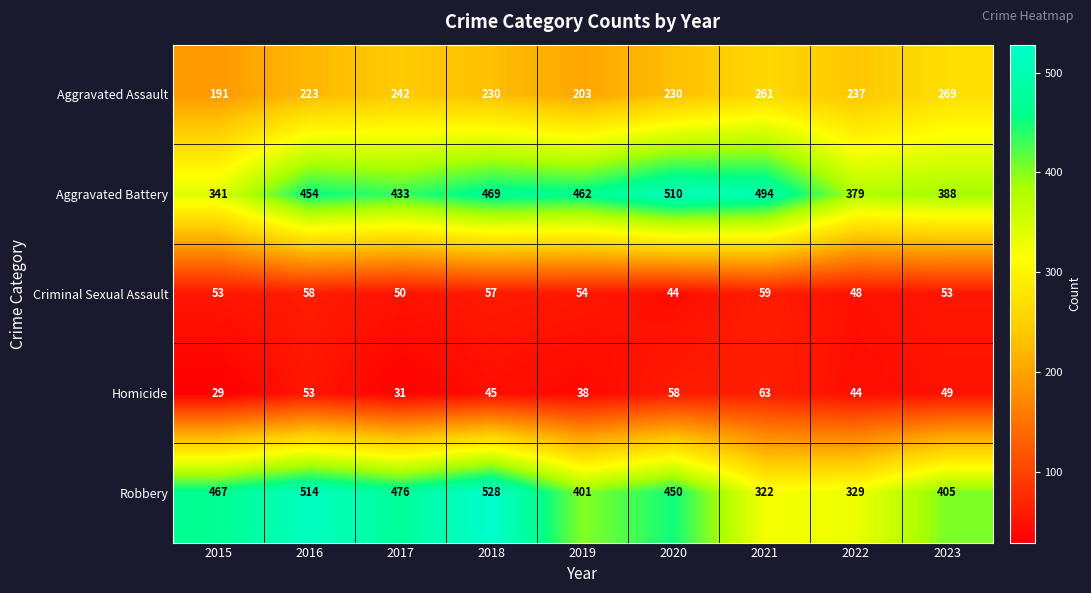

Which label corresponds to the smallest value in the chart?

2015